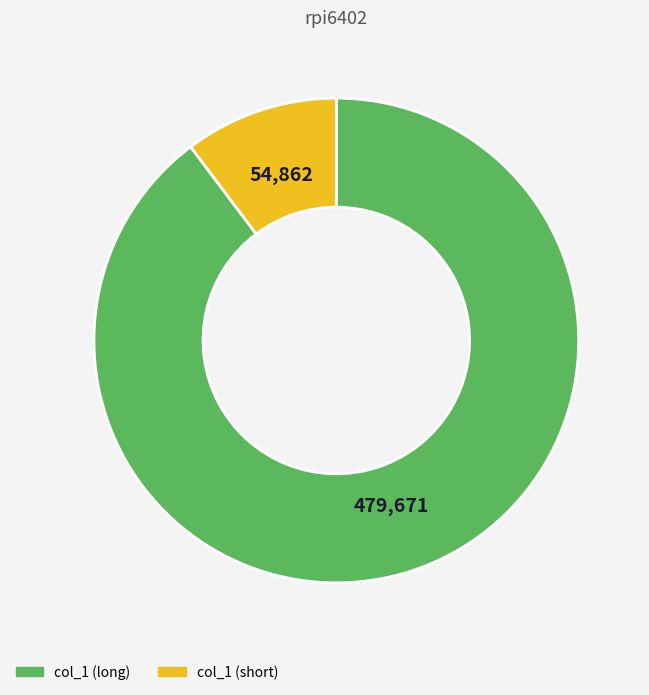

Is there any slice that represents more than half of the pie?

Yes